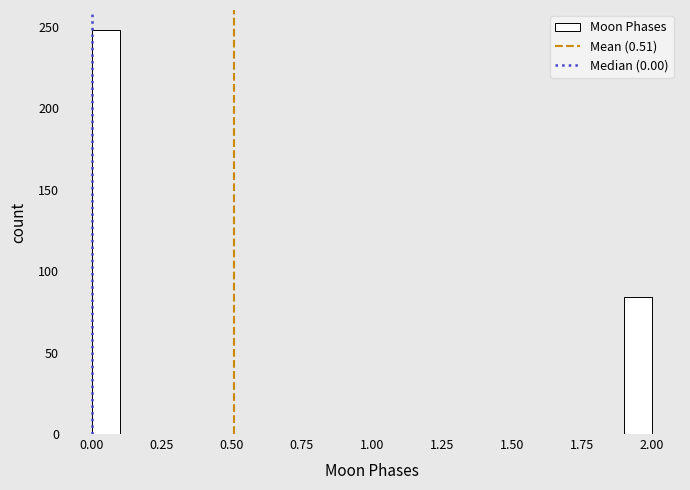

Around what value on the x-axis is the tallest bar? Give the approximate position of its centre, as read against the axis.

0.05